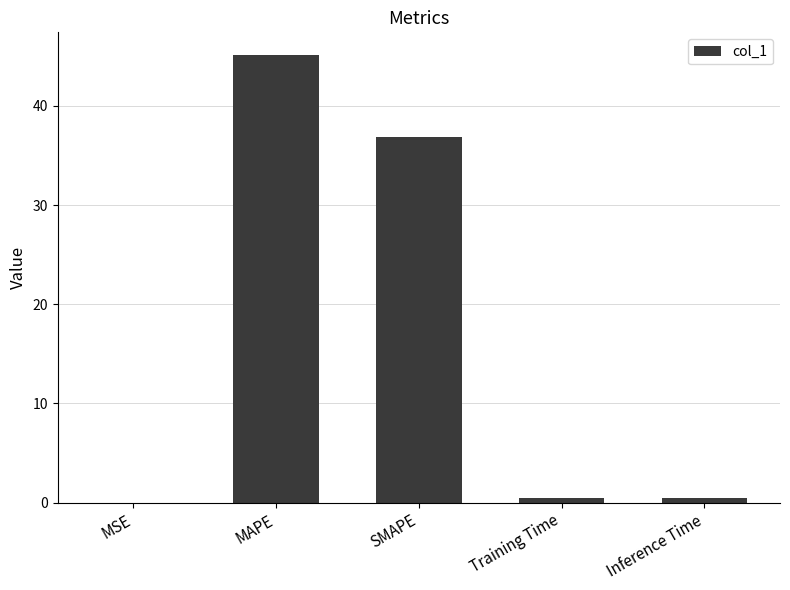

Between MAPE and SMAPE, which is larger?

MAPE